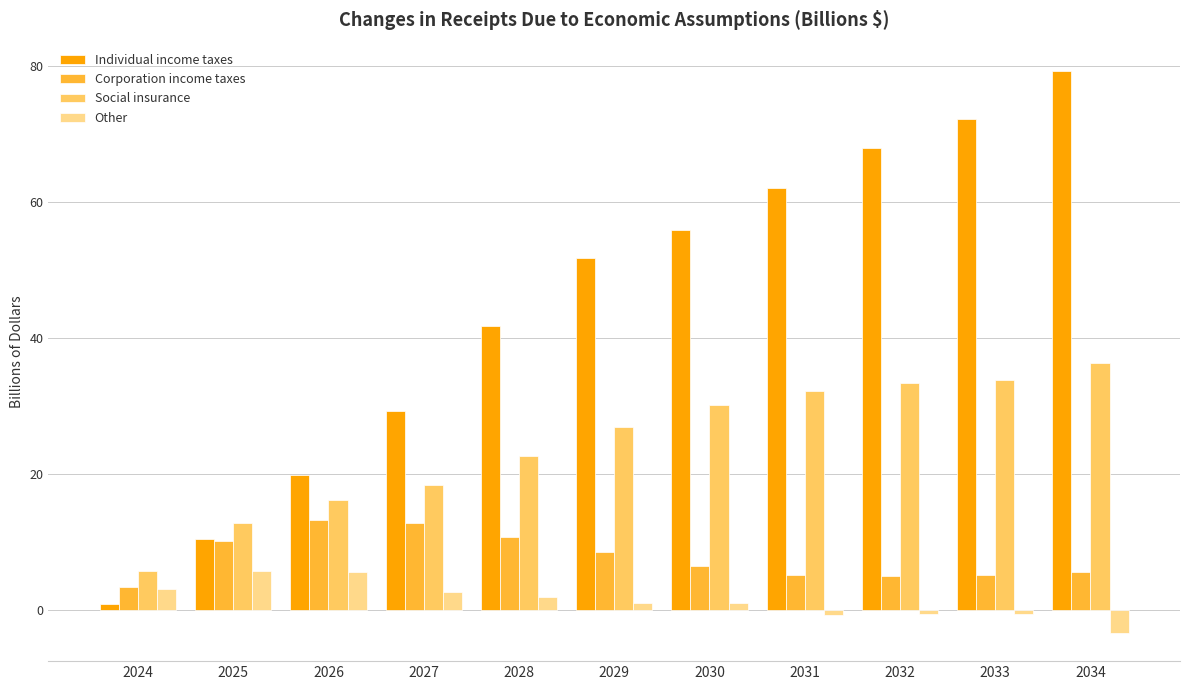

Is it true that Other equals 1.8 at 2026?

False